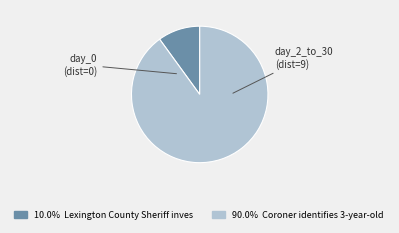

Is there a majority slice in this chart?

Yes